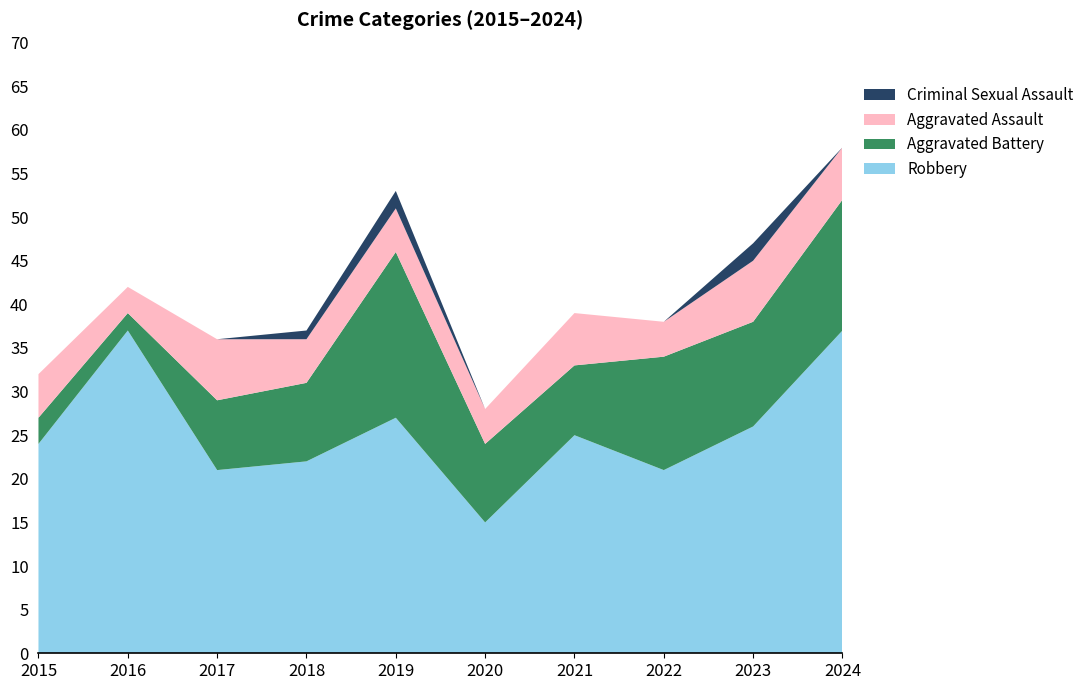

Reading left to right, transcribe all the data shown in this chart.

Robbery: 24	37	21	22	27	15	25	21	26	37
Aggravated Battery: 3	2	8	9	19	9	8	13	12	15
Aggravated Assault: 5	3	7	5	5	4	6	4	7	6
Criminal Sexual Assault: 0	0	0	1	2	0	0	0	2	0